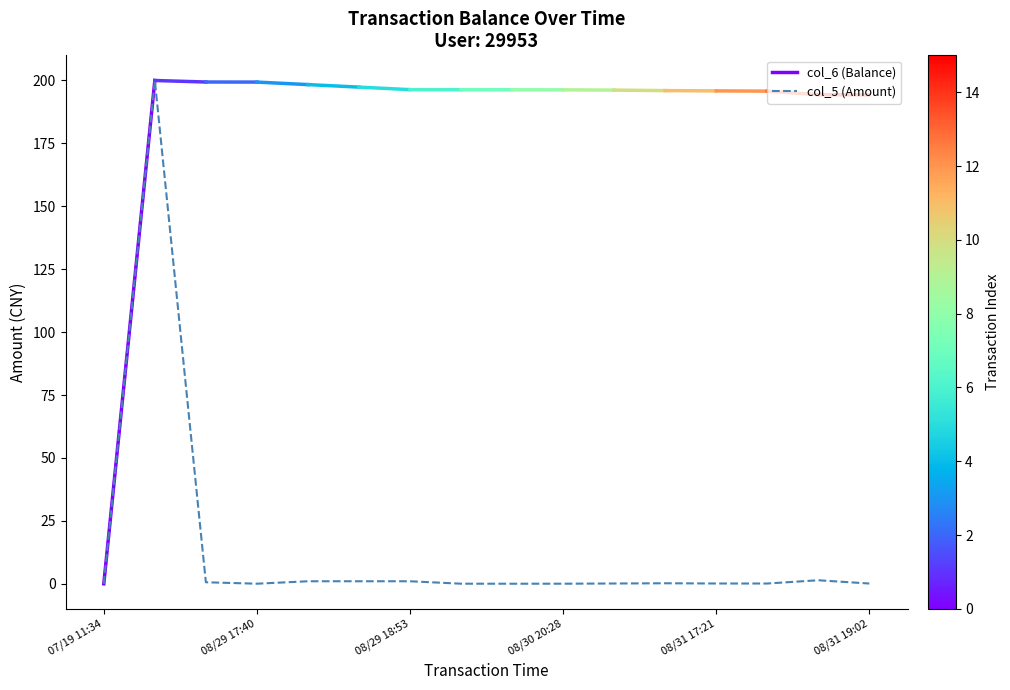

Is it true that col_5 (Amount) equals 0.0 at 08/30 20:28?

True